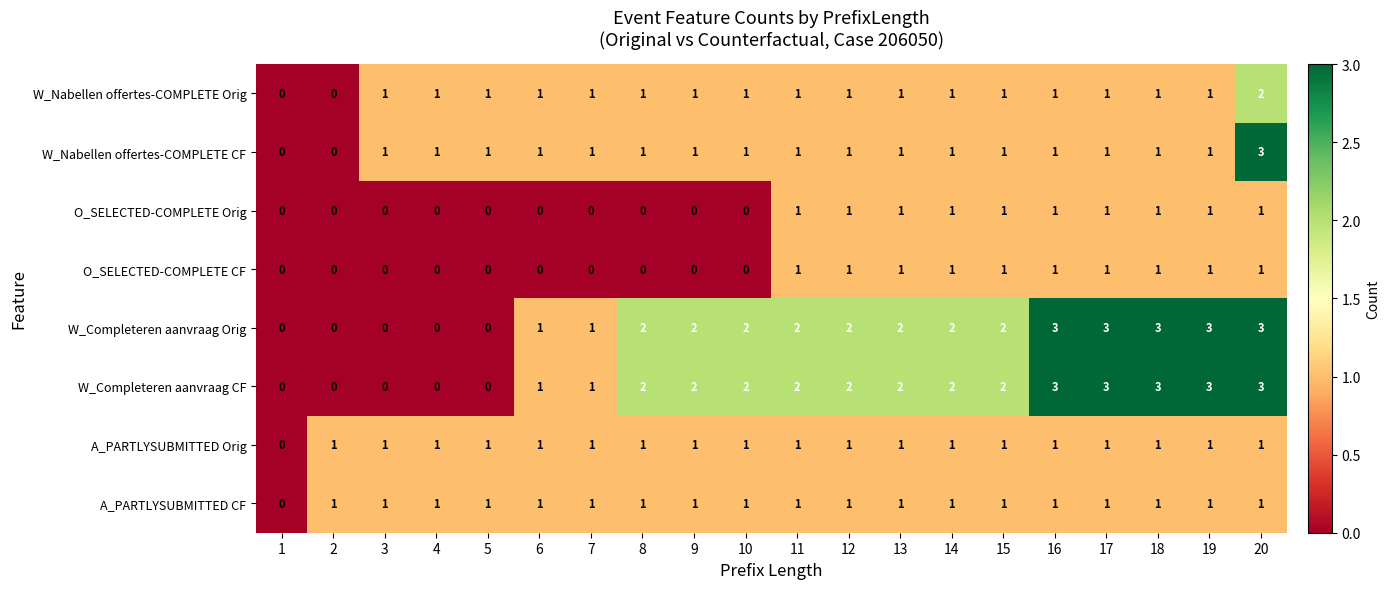

What is the total value across all series at 17?

12